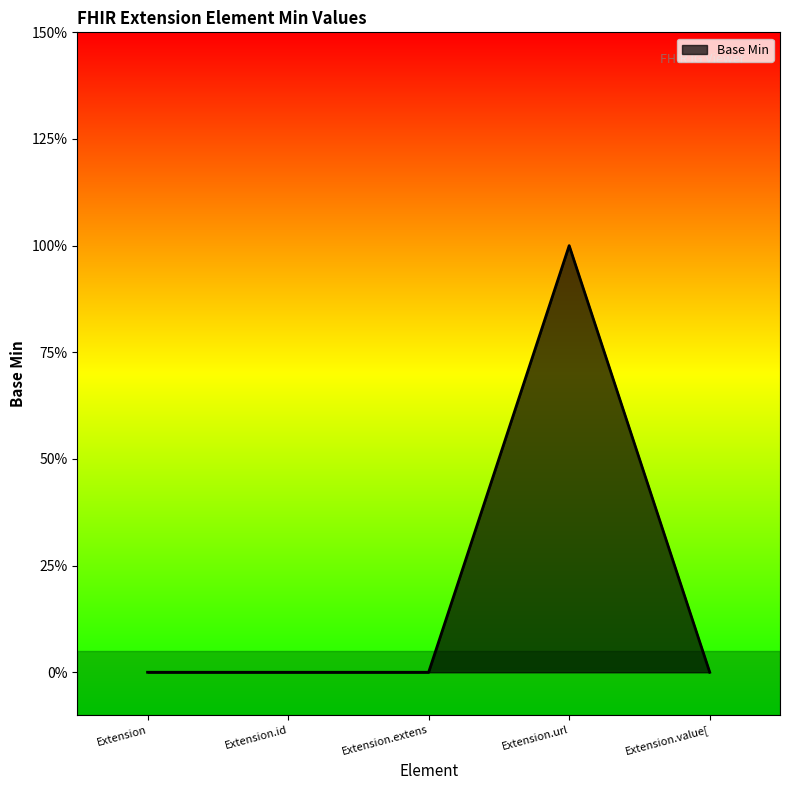

List the labels in order of value, smallest first.

Extension, Extension.id, Extension.extens, Extension.value[, Extension.url